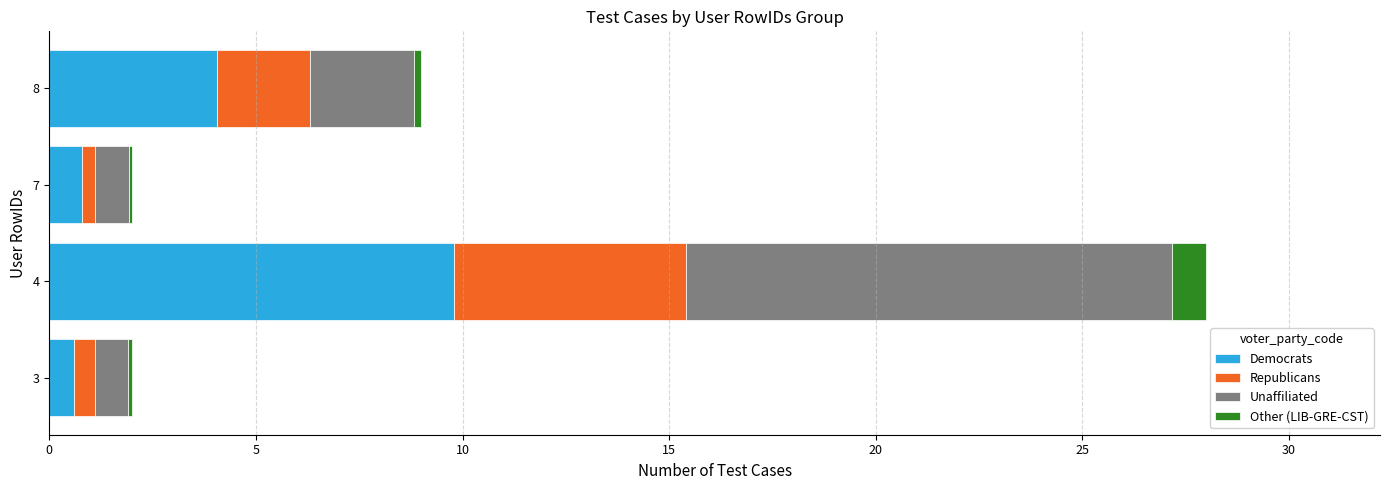

True or false: Democrats has a value of 0.8 at 7.

True